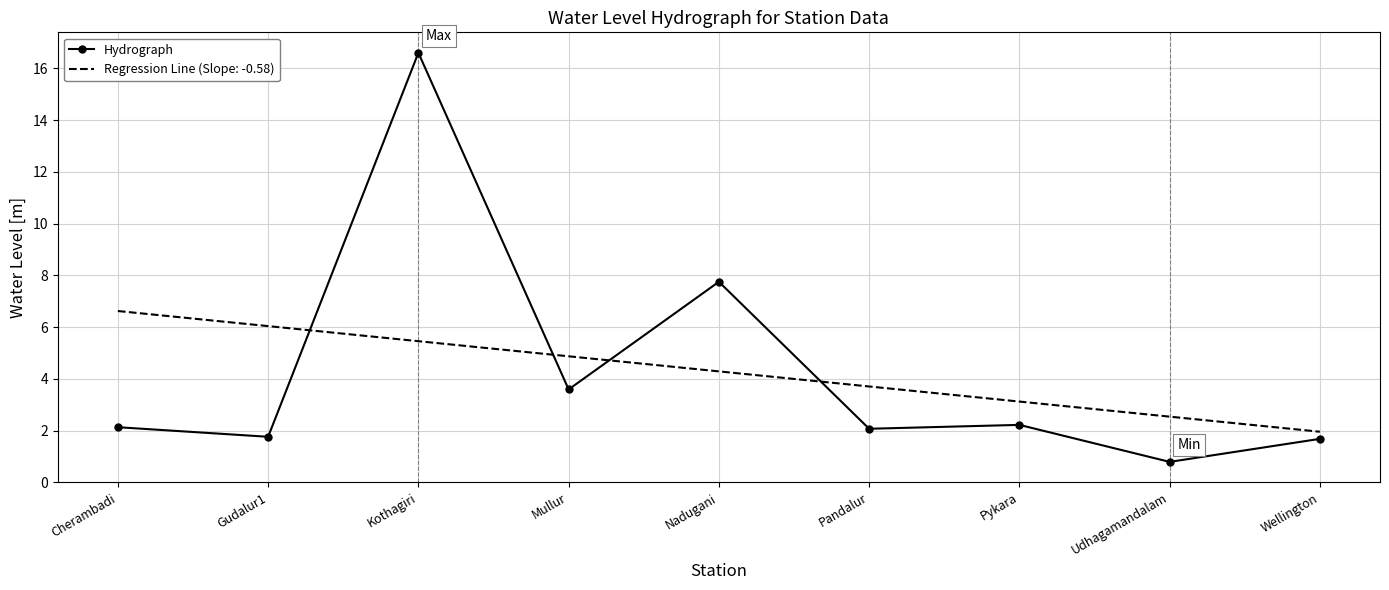

Rank the series at Nadugani from lowest to highest value.

Regression Line (Slope: -0.58), Hydrograph